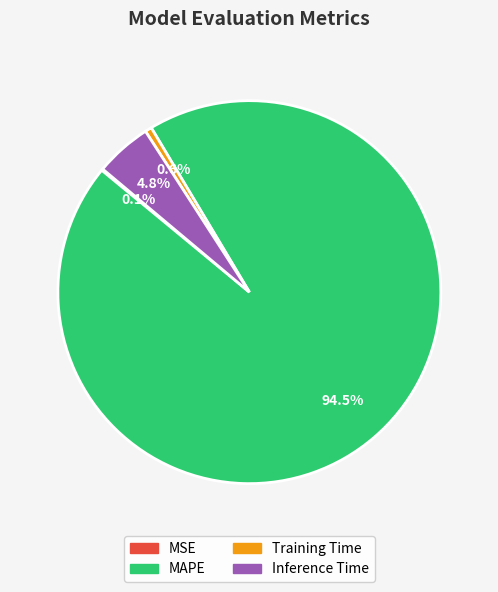

True or false: Training Time accounts for 11% of the total.

False